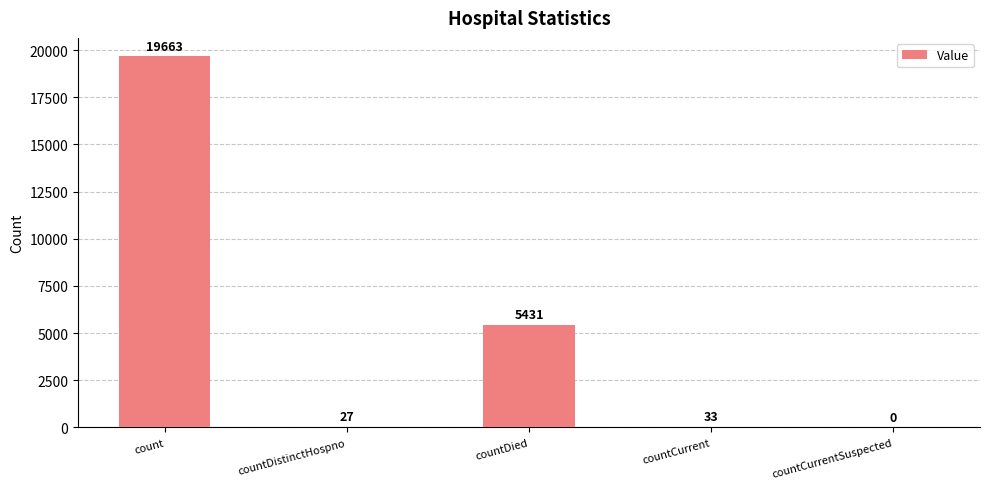

What is the change in value from count to countDied?

-14232